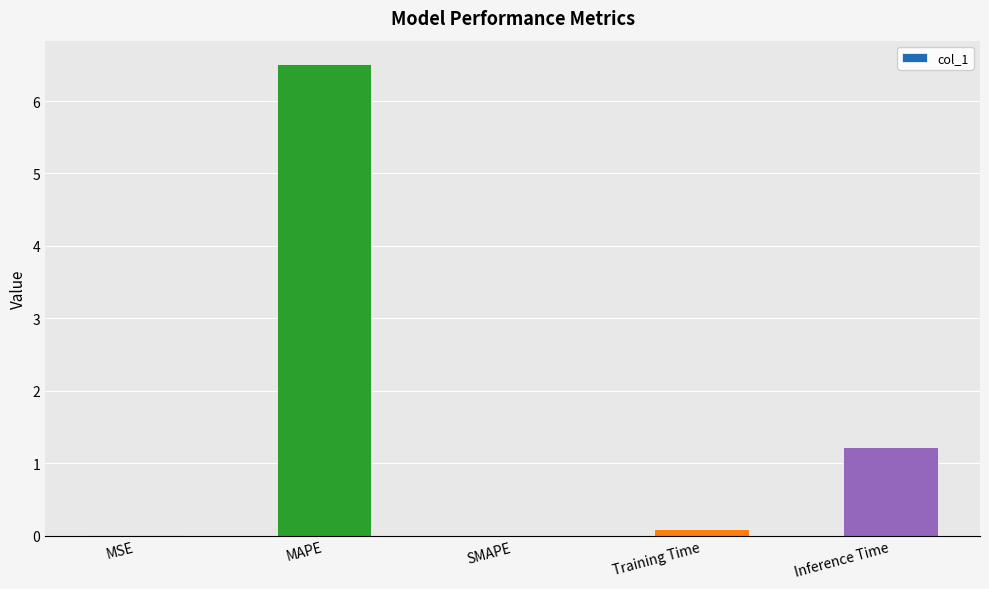

Count the number of categories in the chart.

5